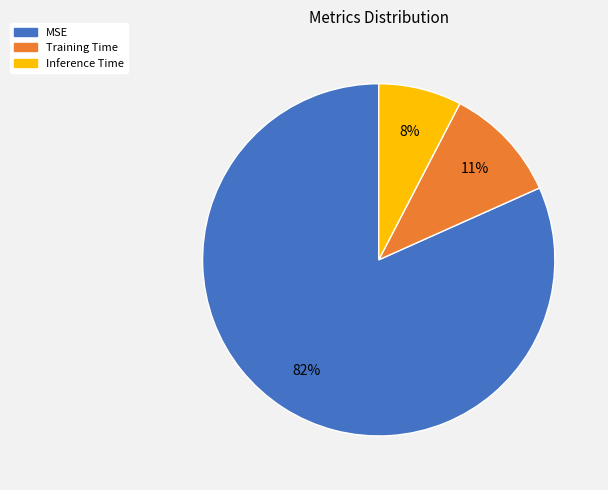

What is the smallest slice in the pie chart?

Inference Time